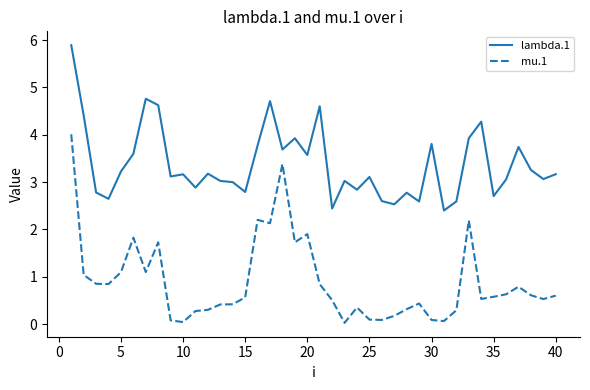

Rank the series by their maximum value, from lowest to highest.

mu.1, lambda.1